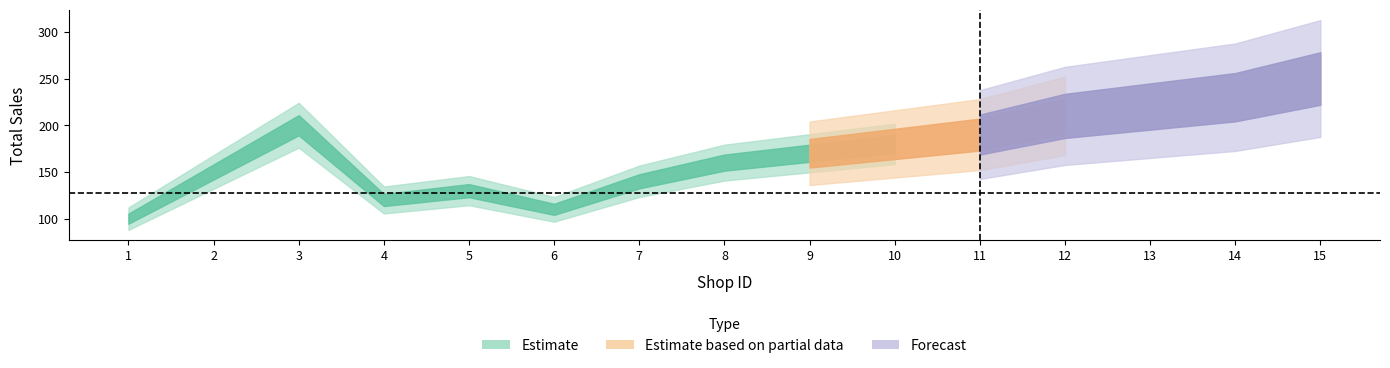

What is the average value of the Total Sales series?

171